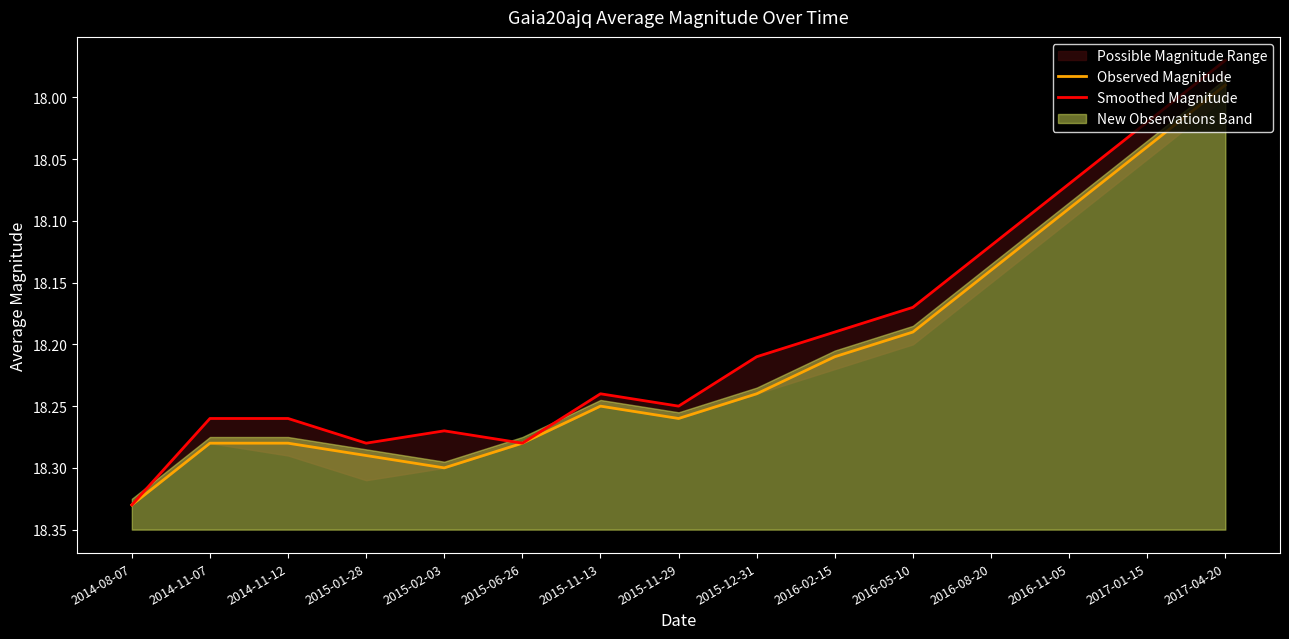

At how many categories does at least one series exceed 18?

14